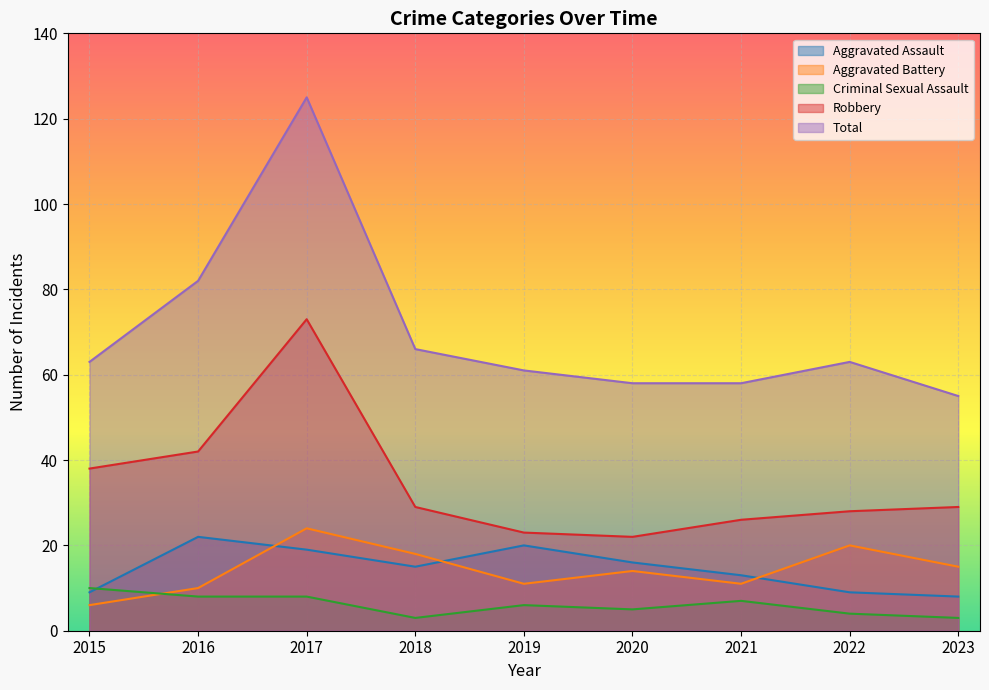

True or false: Aggravated Battery has more than 0 points higher than both neighbors.

True